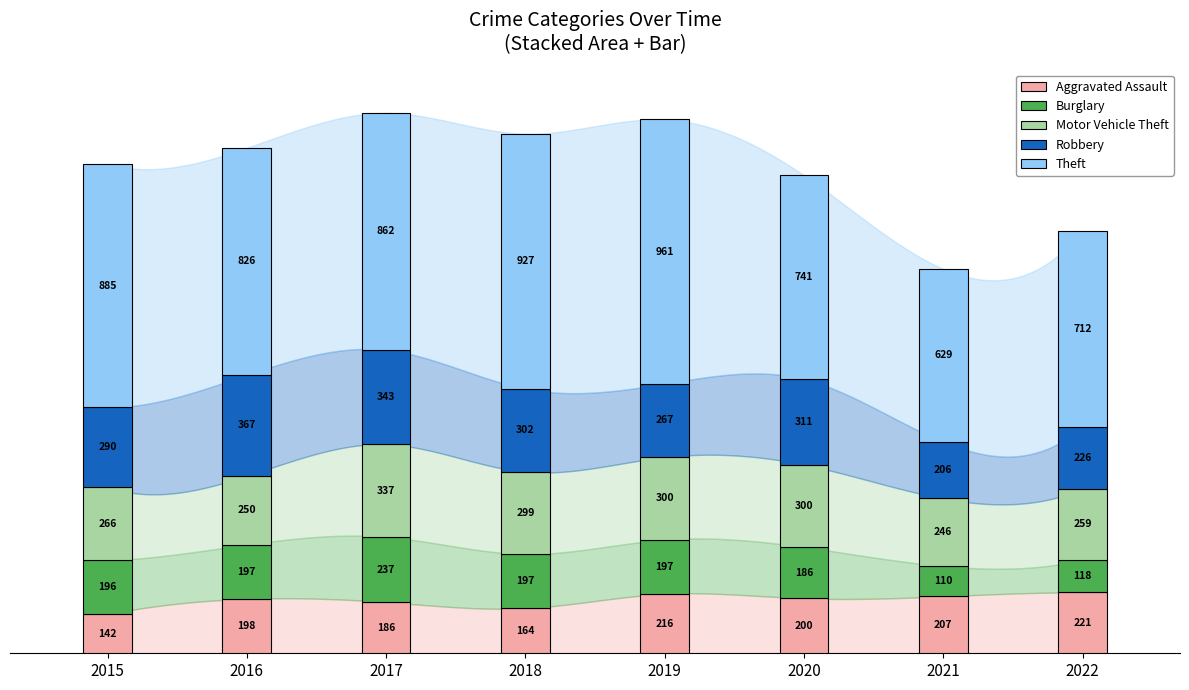

True or false: Burglary has more than 2 points higher than both neighbors.

False